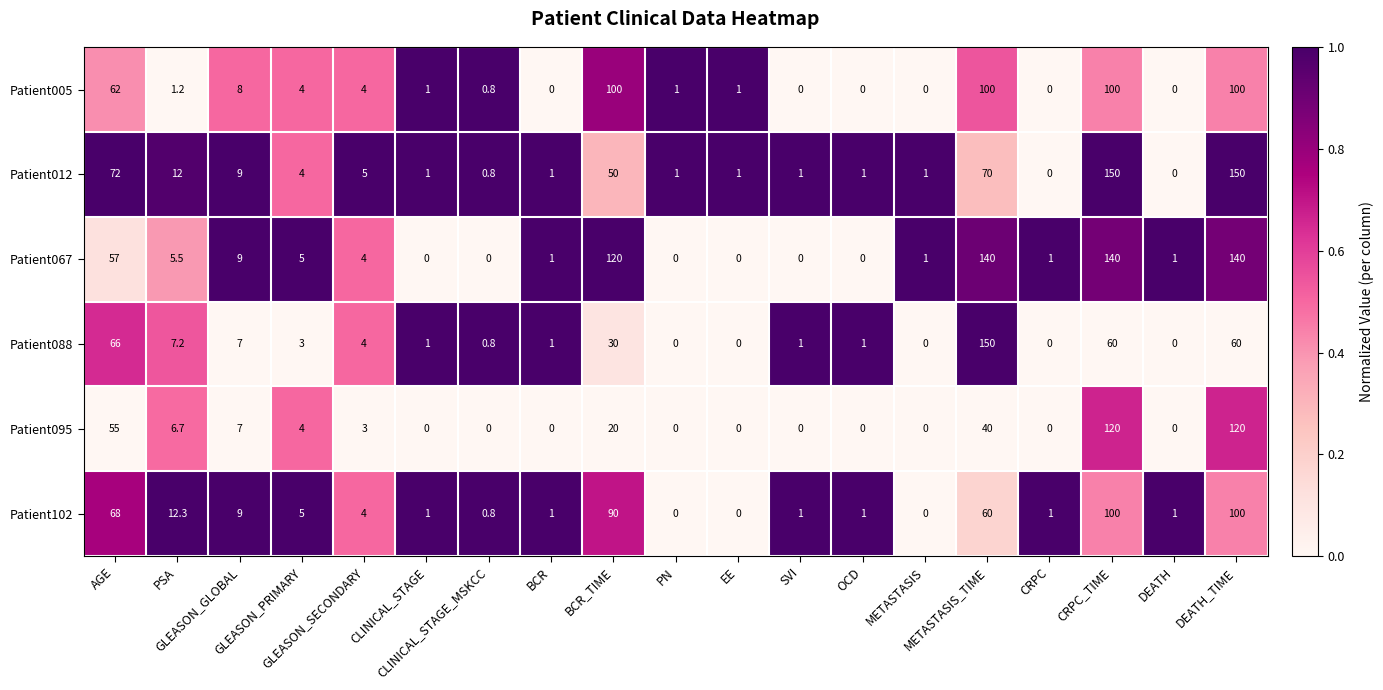

Which series has the largest total across all categories?

Patient067